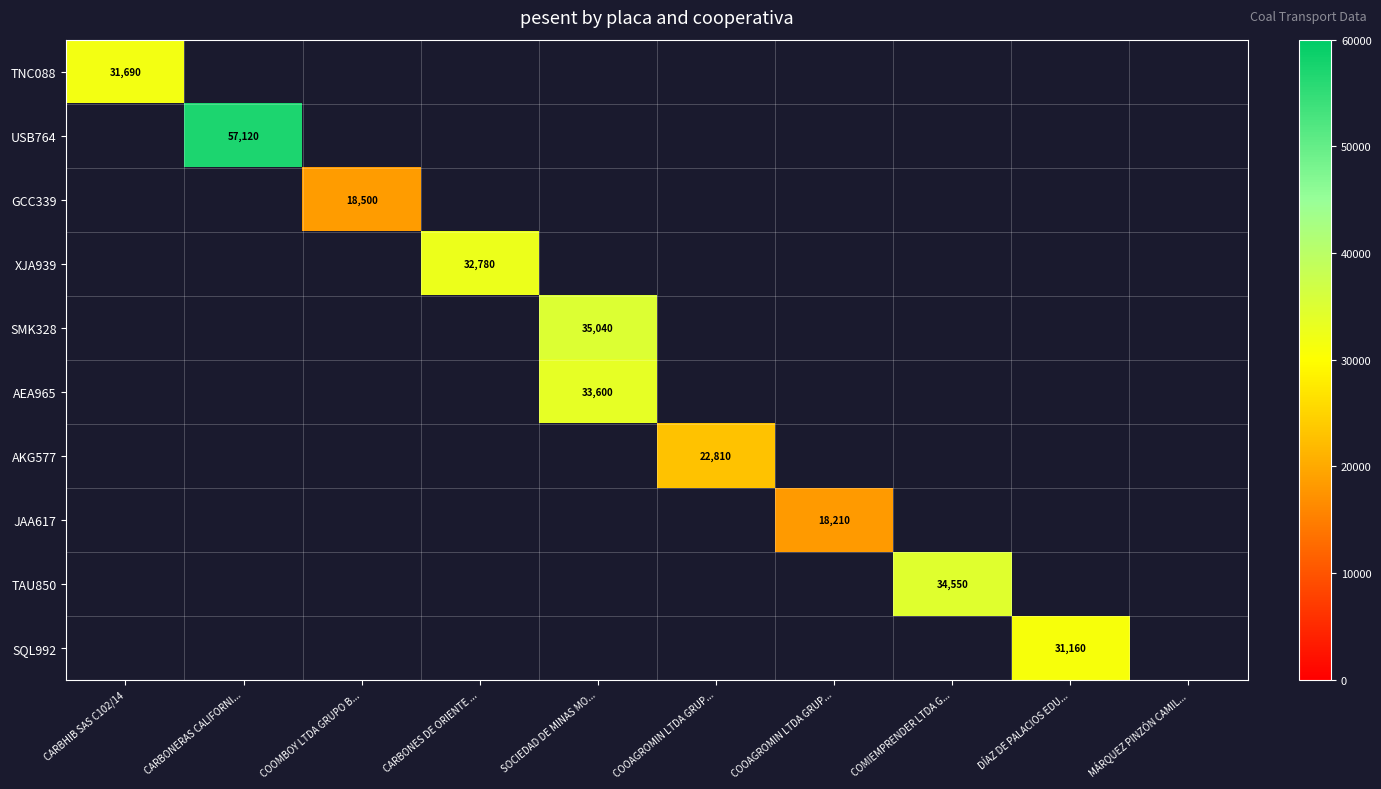

At CARBONES DE ORIENTE ..., list the series in order from smallest to largest.

TNC088, USB764, GCC339, SMK328, AEA965, AKG577, JAA617, TAU850, SQL992, XJA939